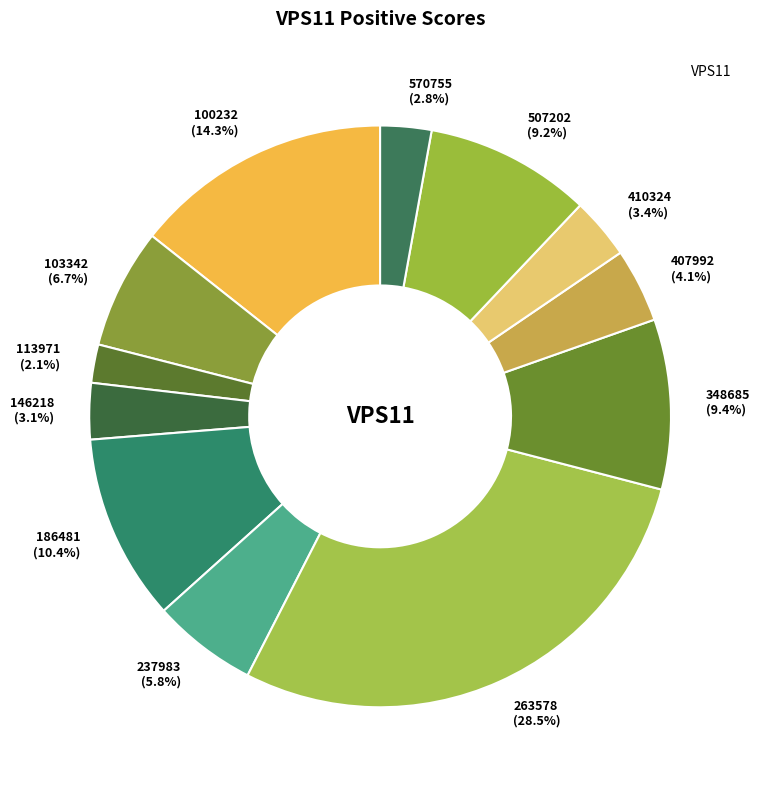

What is the smallest slice in the pie chart?

113971 (2.1%)